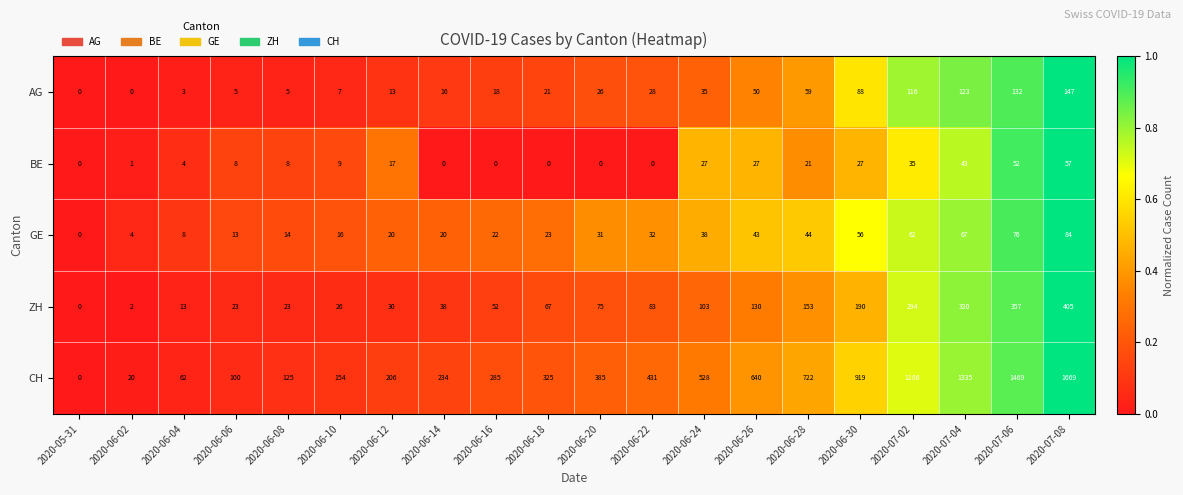

How many distinct data groups are displayed?

5